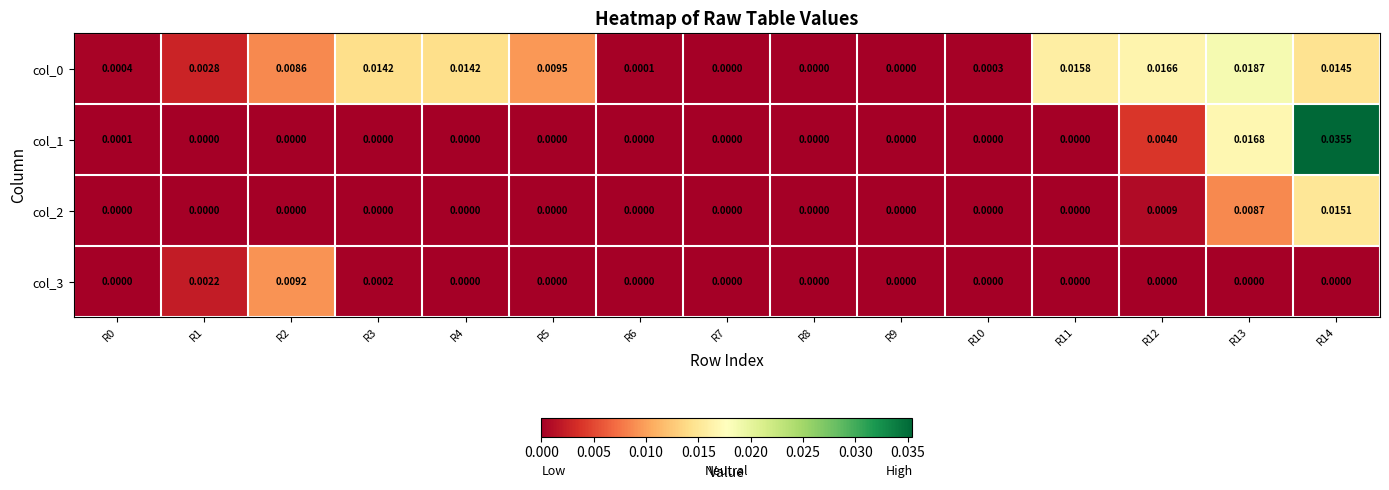

How many distinct data groups are displayed?

4